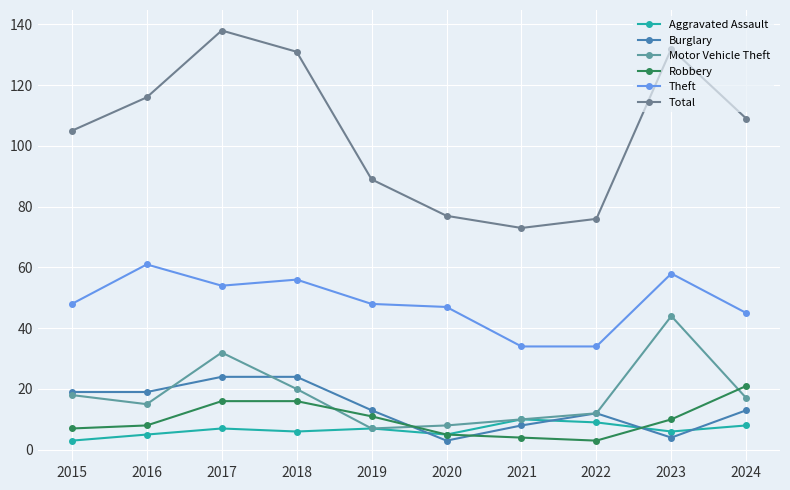

After their last crossing, which series has the higher values: Burglary or Motor Vehicle Theft?

Motor Vehicle Theft